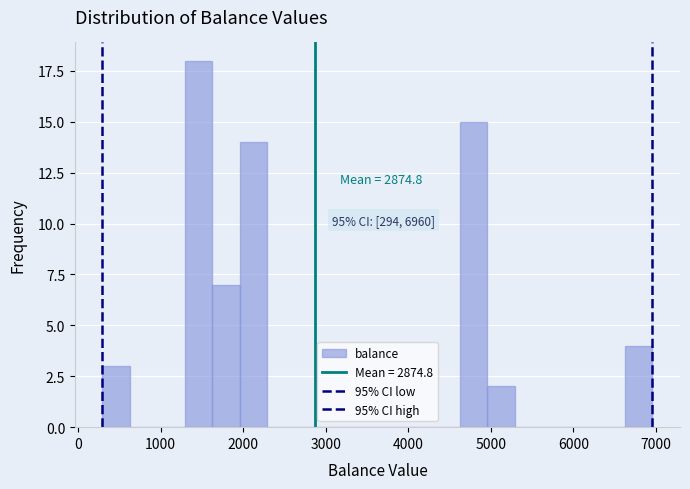

Read against the x-axis, roughly where is the centre of the tallest bar?

1500